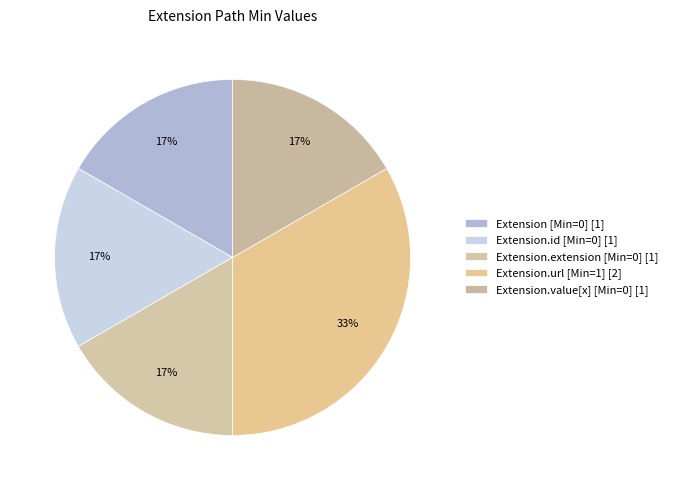

How many segments does this pie chart have?

5